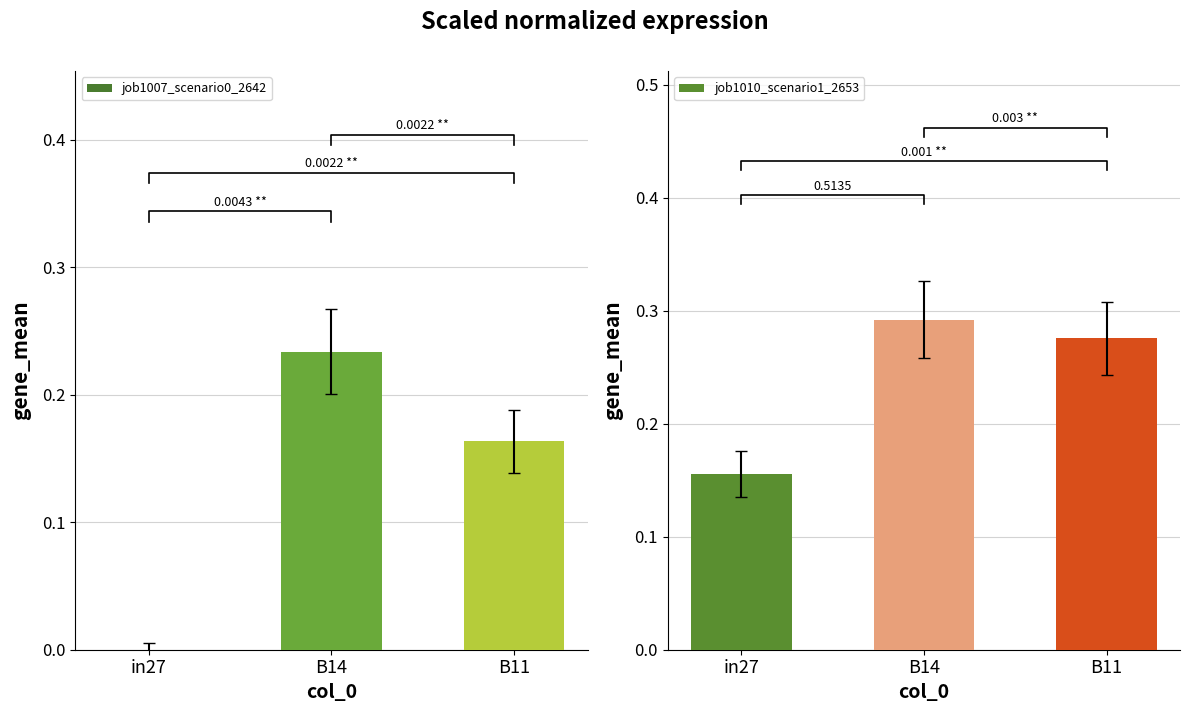

Which series has the largest range (max minus min)?

job1007_scenario0_2642